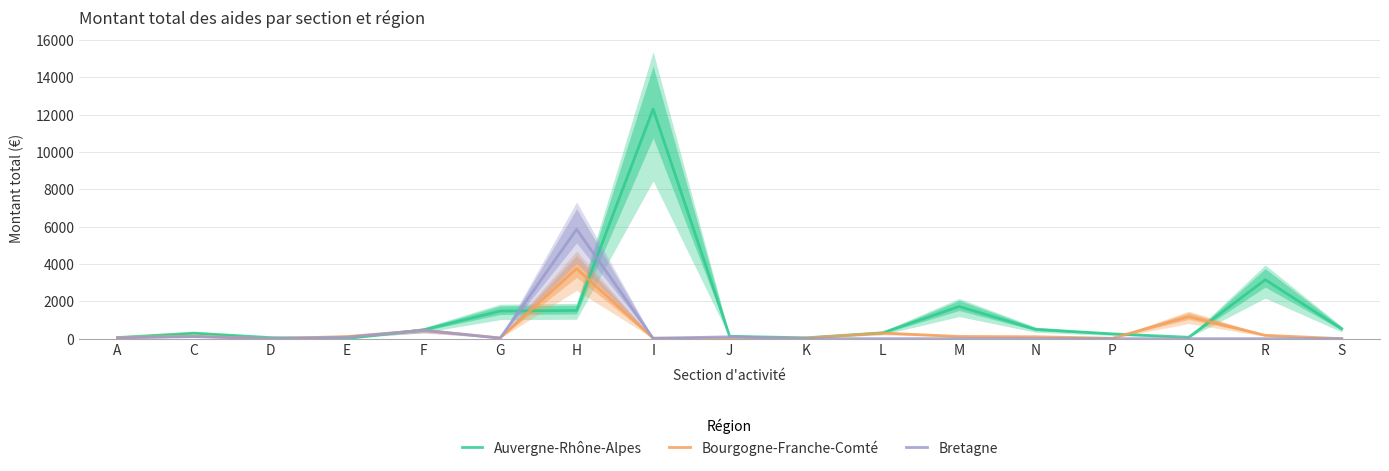

The Bourgogne-Franche-Comté series shows 0.0 at S. True or false?

True